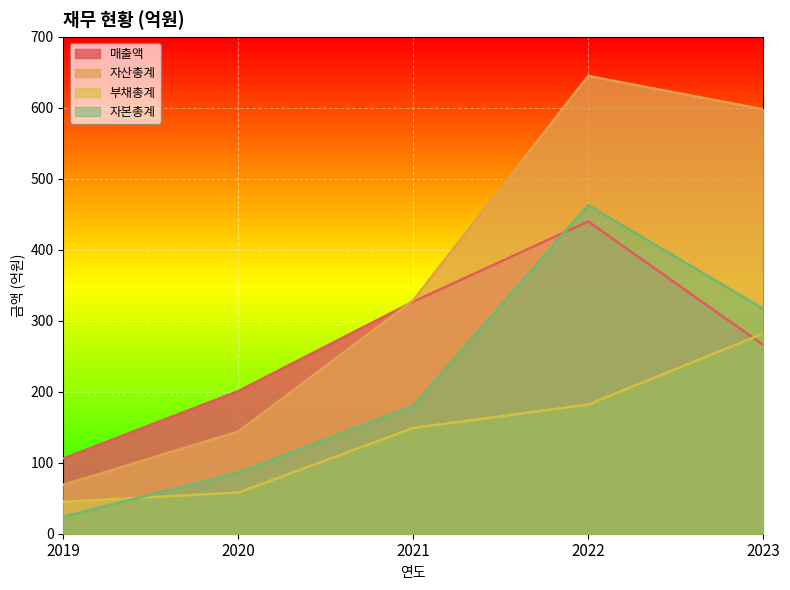

At which category is the sum across all series the highest?

2022